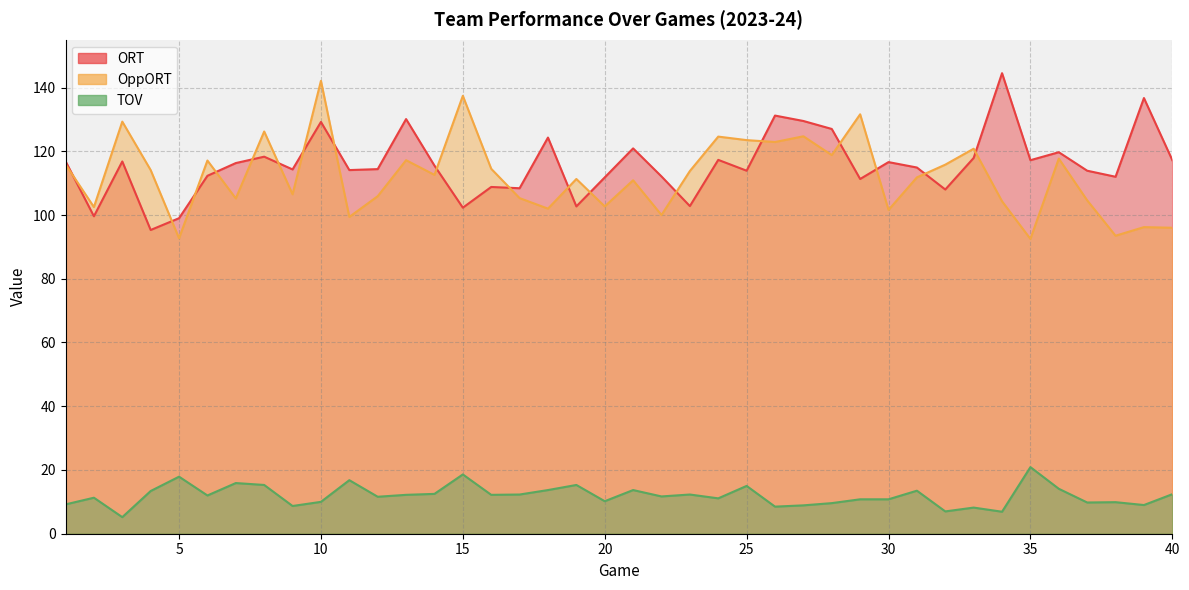

Is the value of TOV at 35 greater than the value of ORT at 30?

No